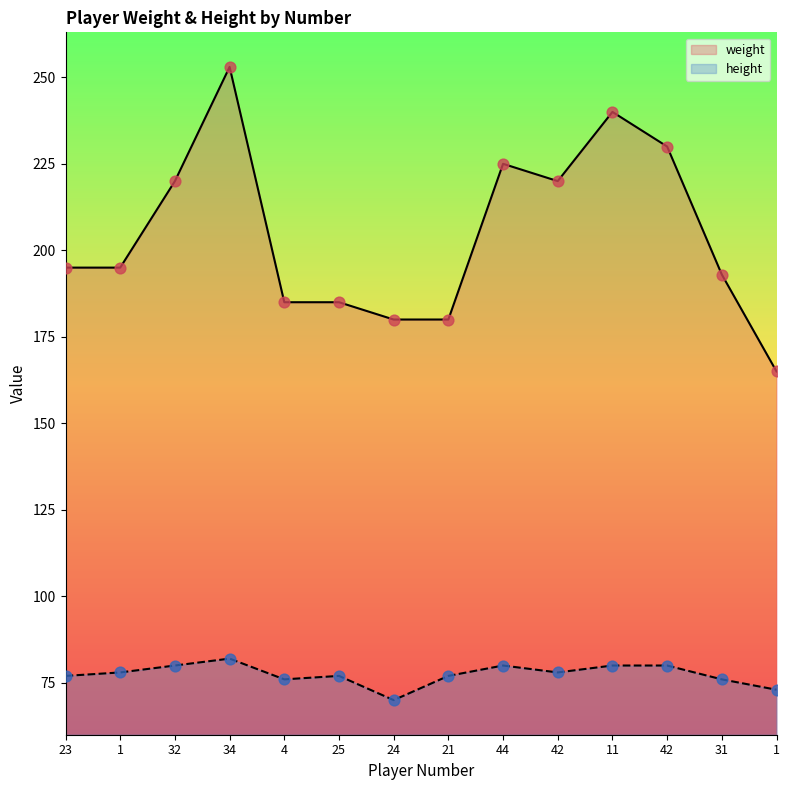

What is the total value across all series at 31?

269